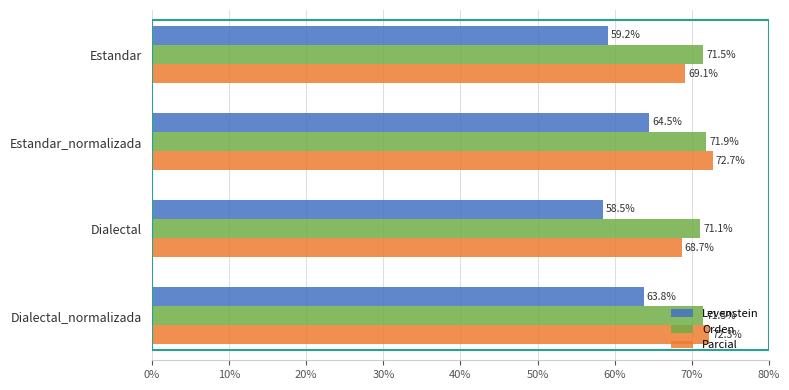

Rank the series at Dialectal from lowest to highest value.

Levenstein, Parcial, Orden